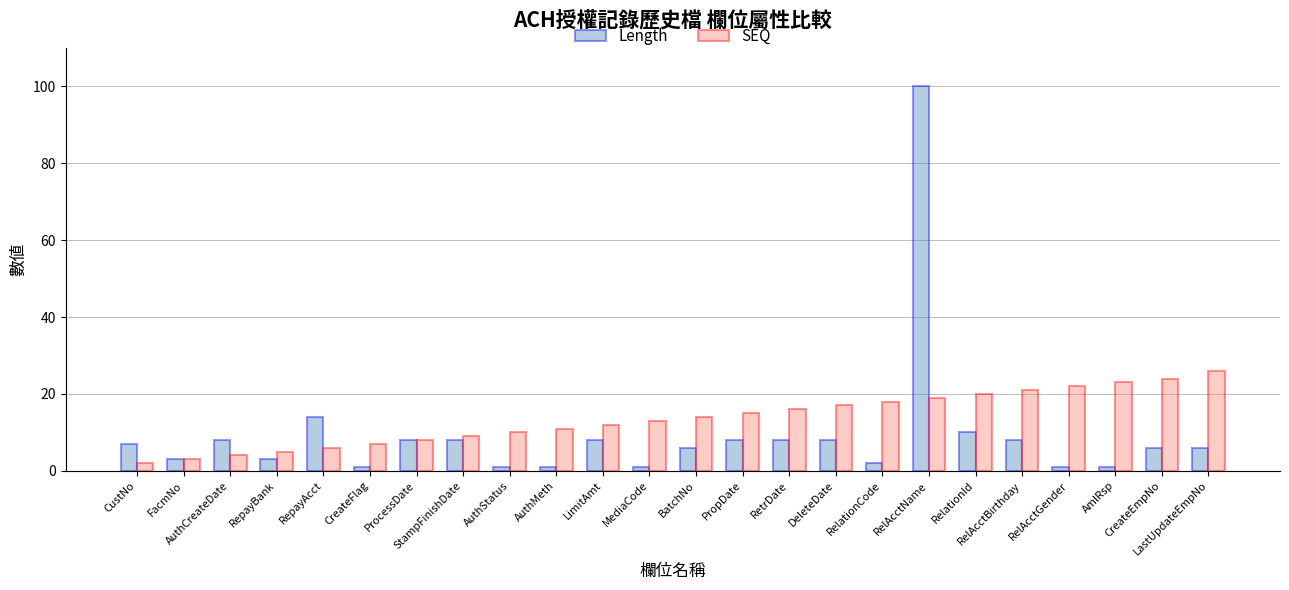

What is the smallest value displayed?

1